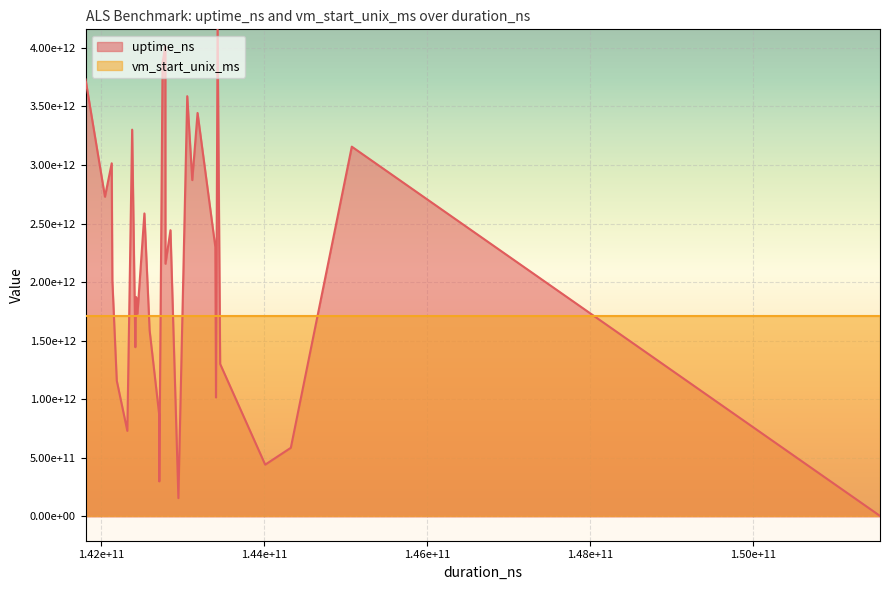

How many series are shown in this chart?

2